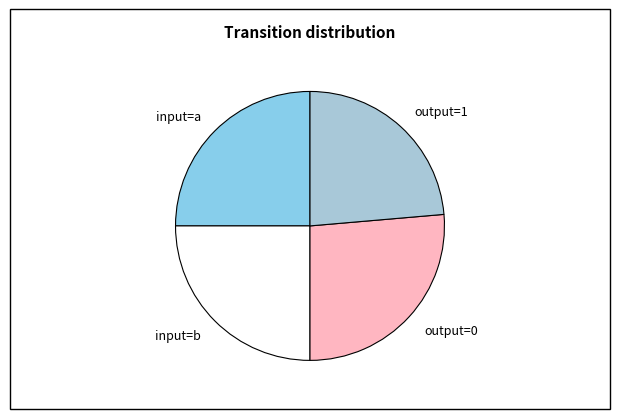

Which slice is the largest?

output=0